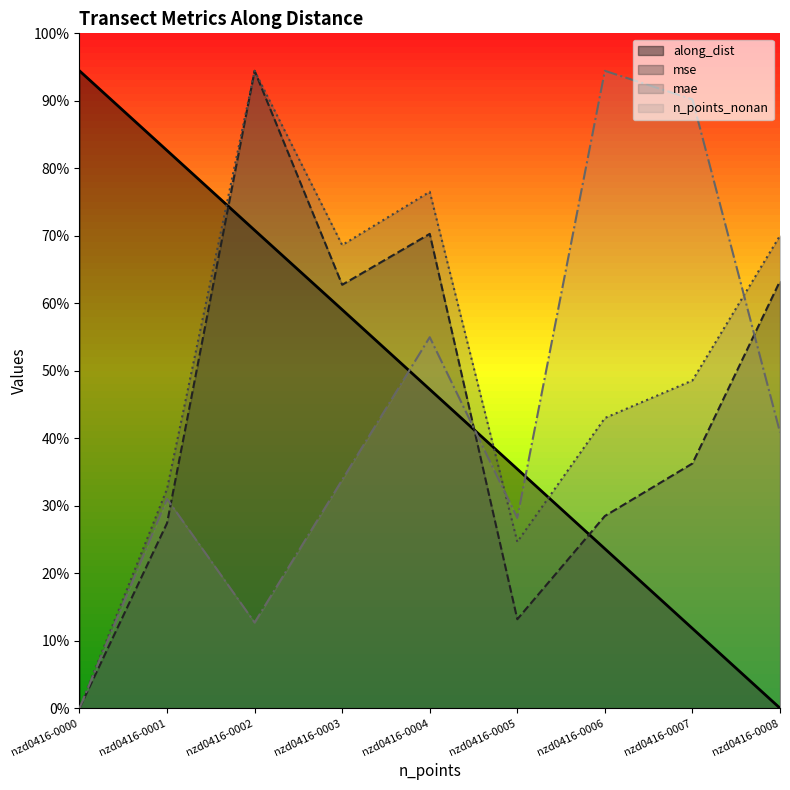

Which has a higher value, nzd0416-0006 or nzd0416-0007?

nzd0416-0006